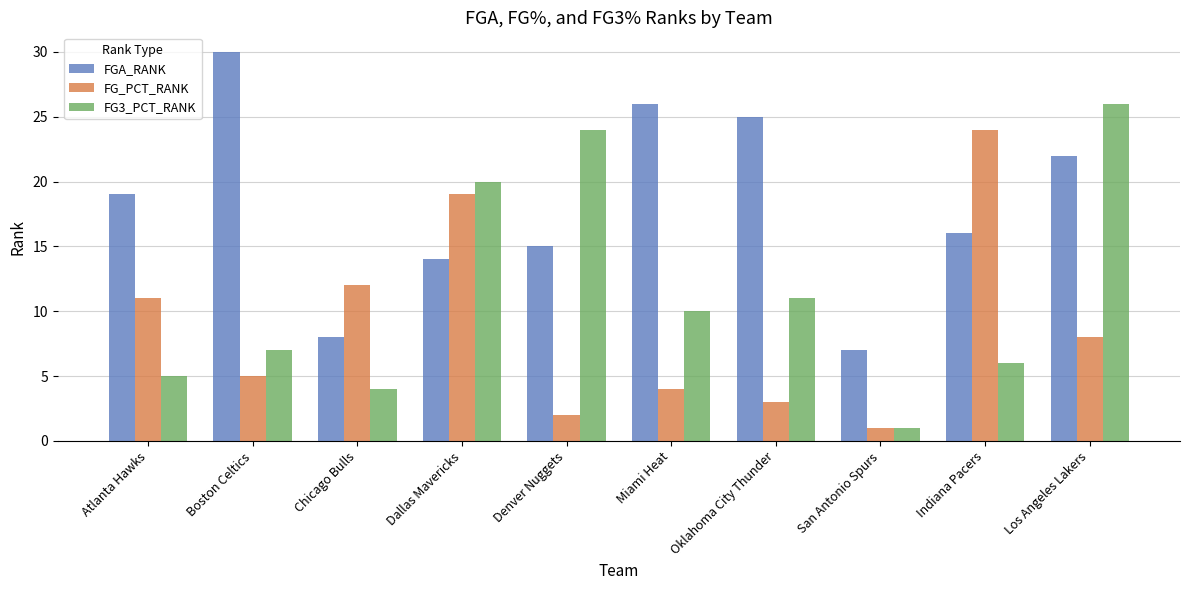

What is the spread (max minus min) of values at San Antonio Spurs?

6